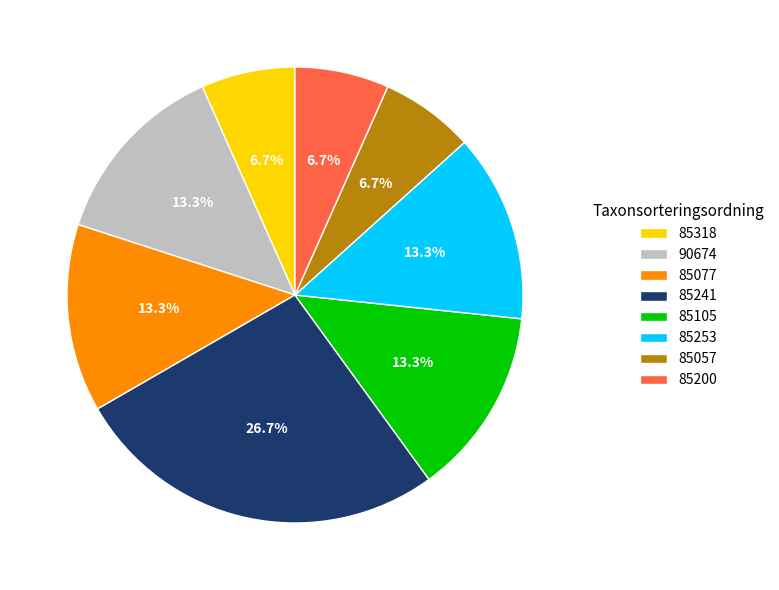

True or false: 85200 accounts for 7% of the total.

True